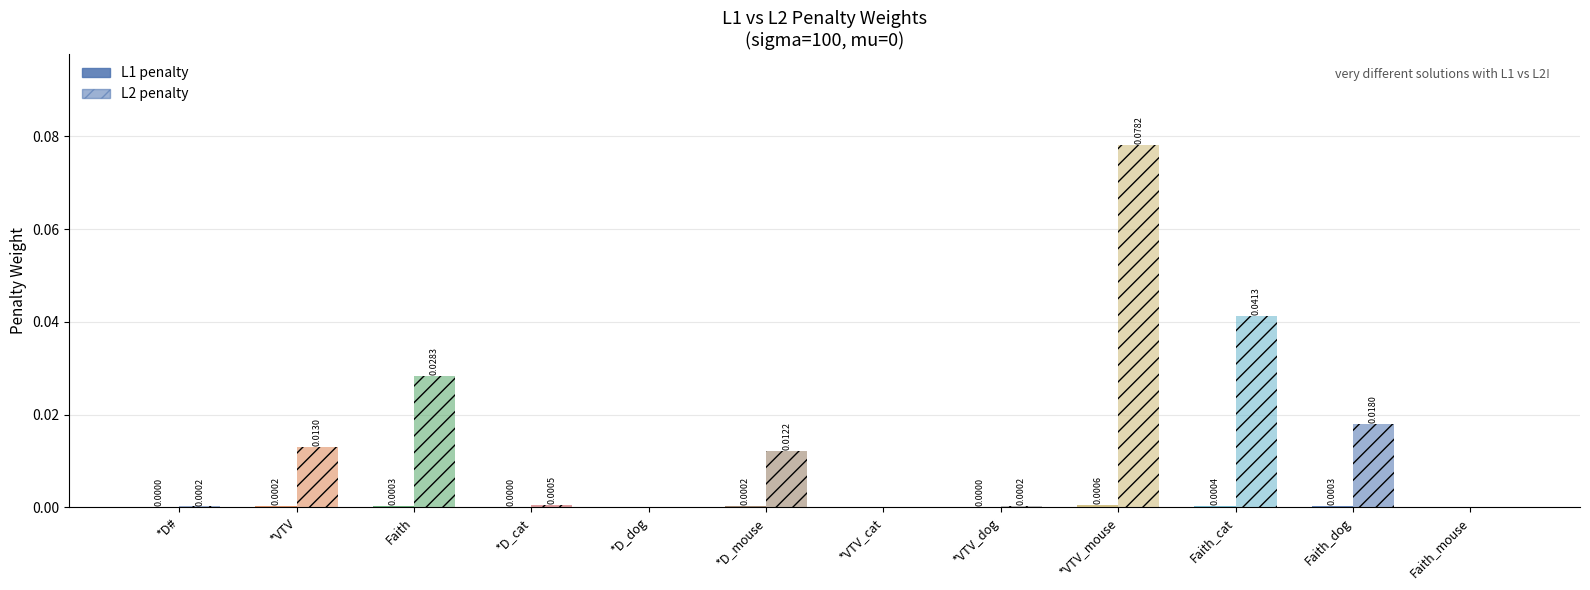

Are the bars grouped side by side (vs. stacked)?

Yes